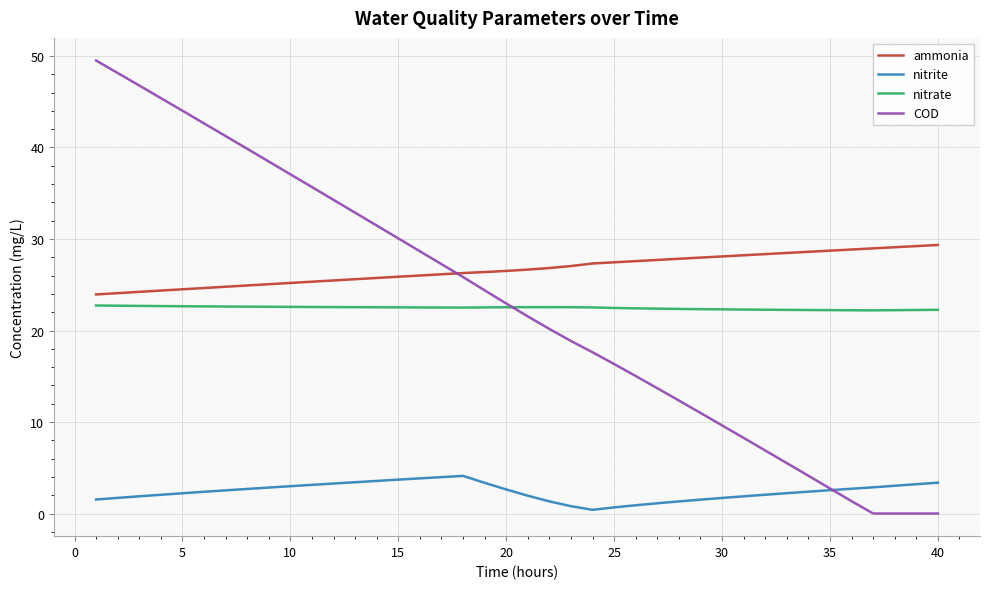

Which series has the largest range (max minus min)?

COD